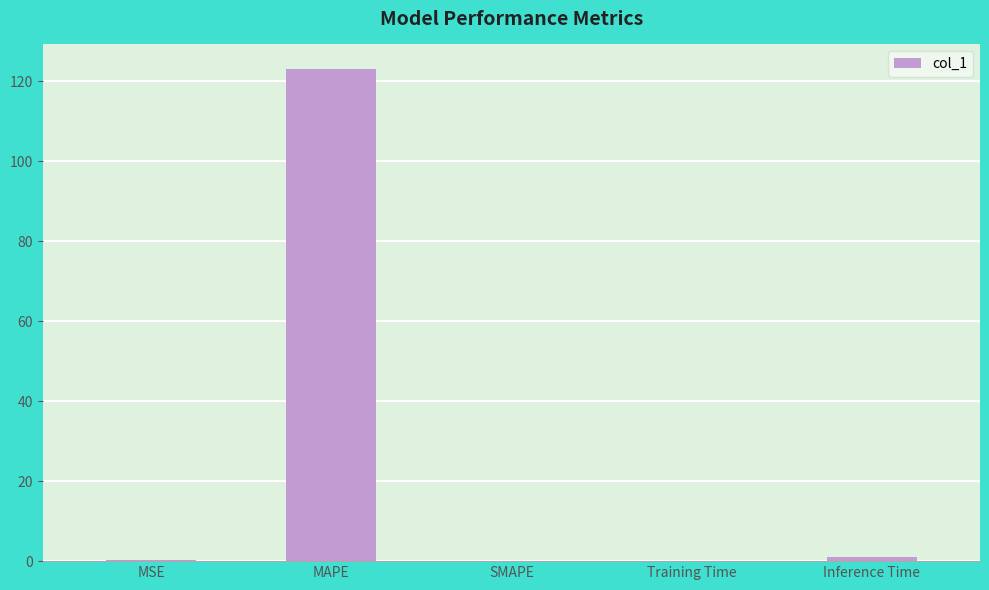

What is the change in value from MAPE to SMAPE?

-123.1